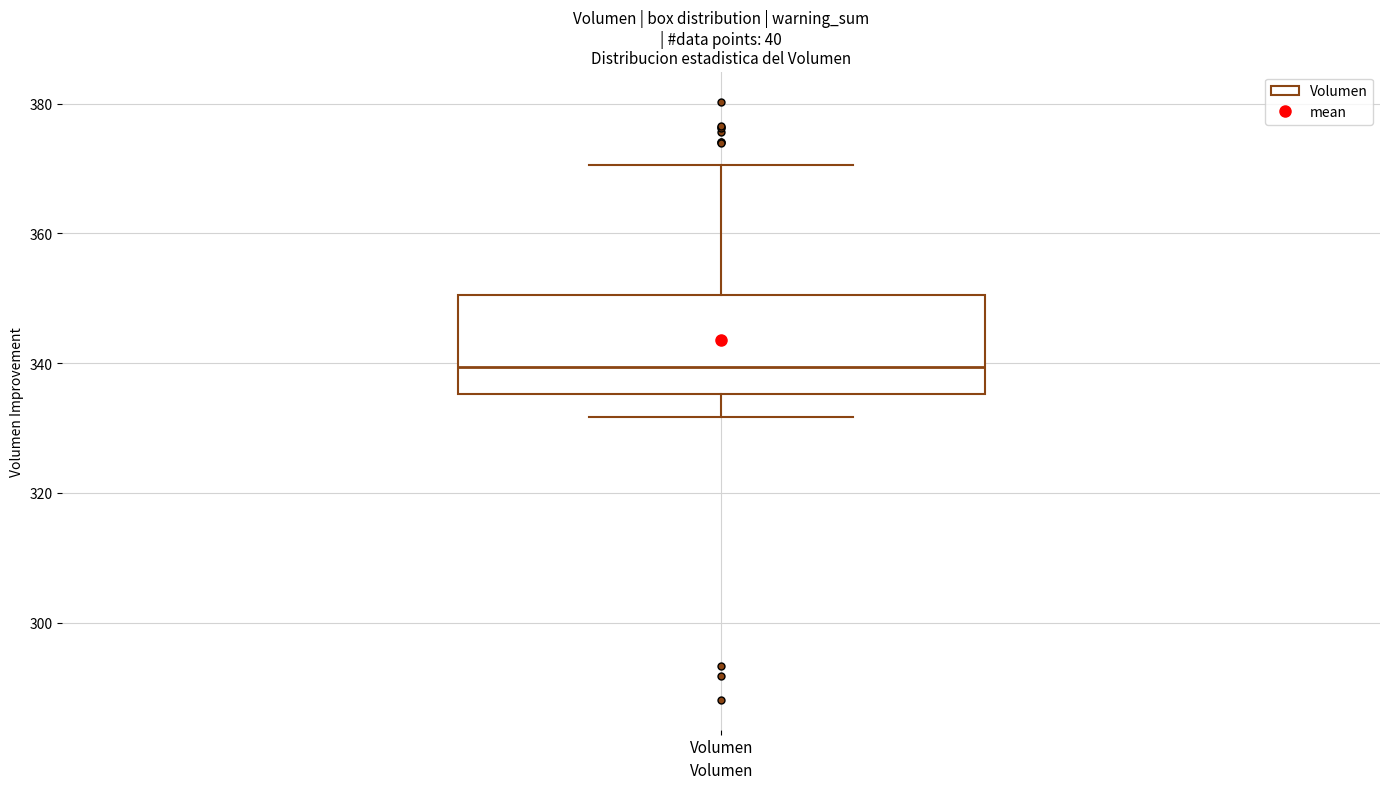

Transcribe this box plot: give where the median line is, the range the box spans, and where the two whiskers end, as read against the y-axis. The values are not printed on the chart, so give them approximately, as read against the axis.

median 340, box 336 to 350, whiskers 332 to 370